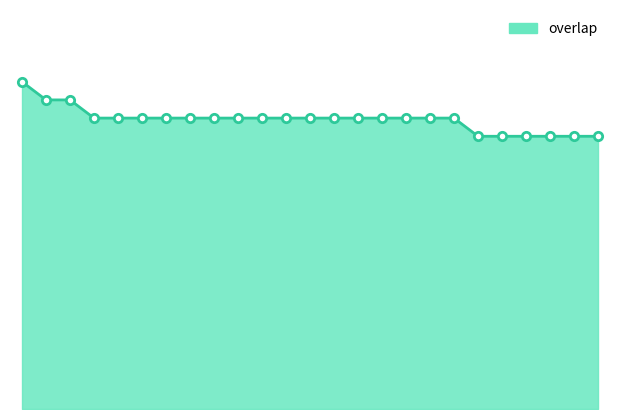

How many lines are shown in the chart?

1